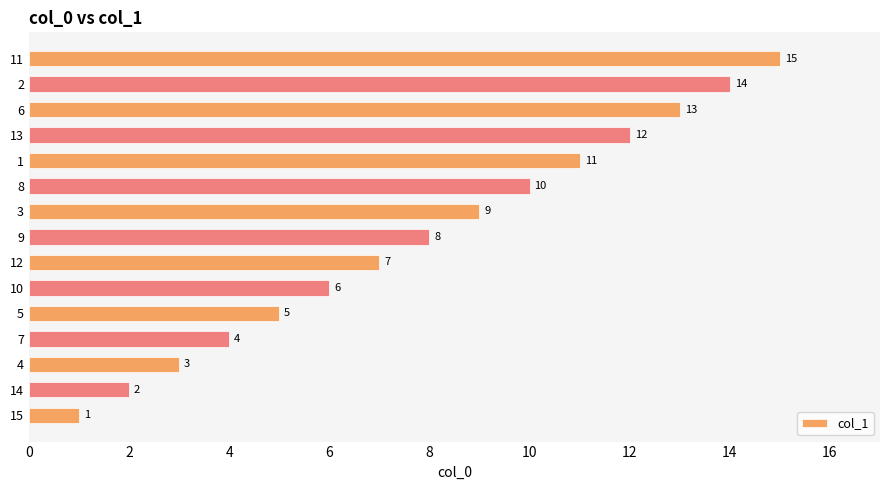

True or false: the data shows 1 at 4.

False